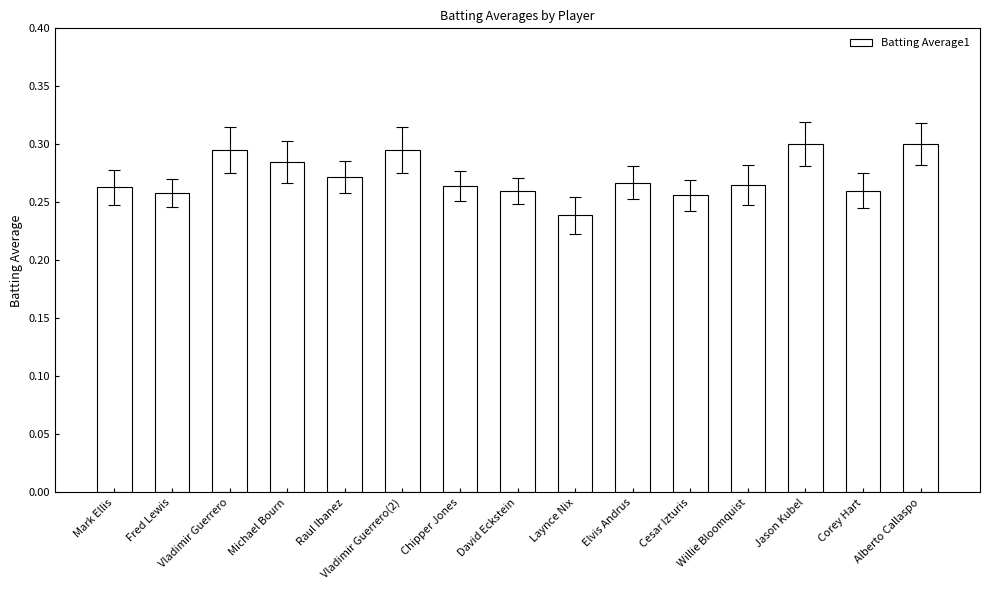

What is the label of the 3rd bar from the left?

Vladimir Guerrero